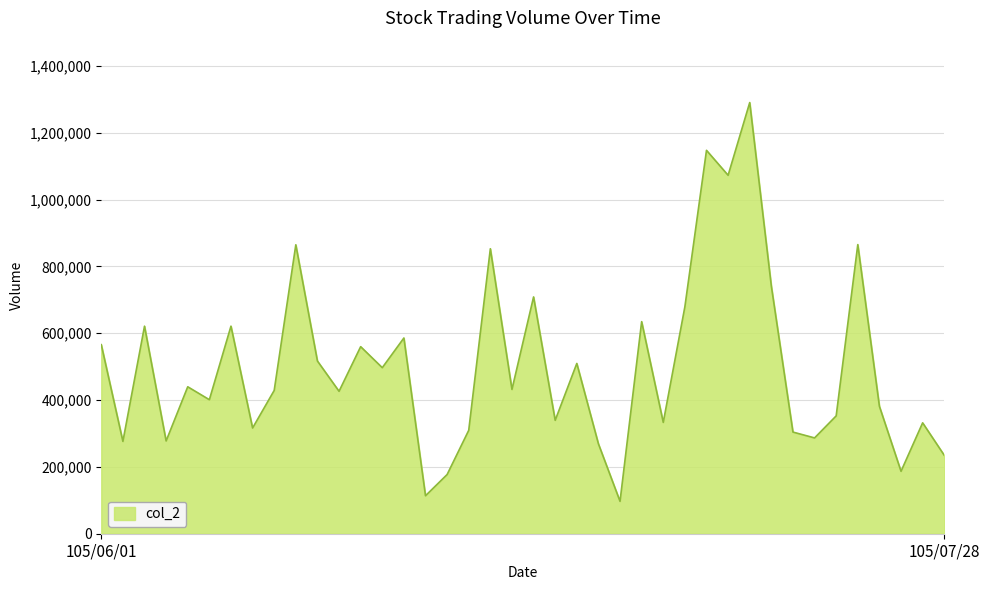

How many distinct data groups are displayed?

1